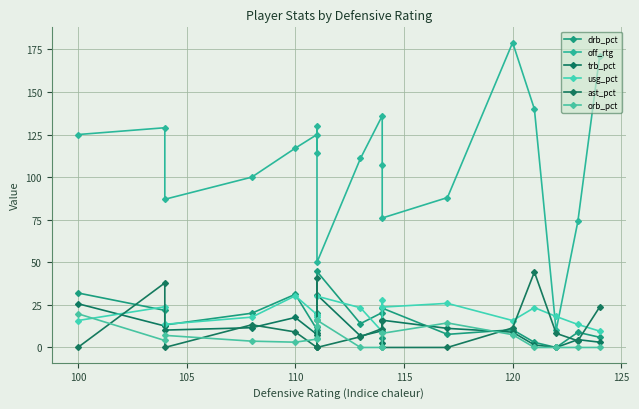

True or false: orb_pct has more than 2 interior local peaks.

True